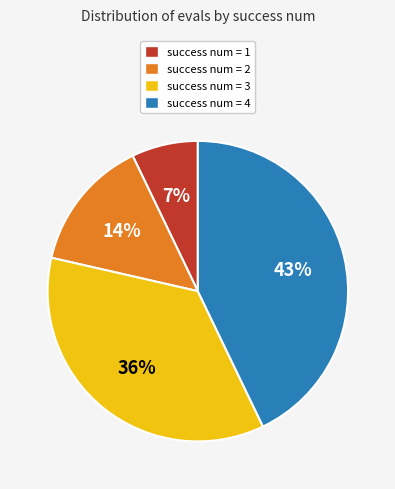

Rank the categories by value from highest to lowest.

success num = 4, success num = 3, success num = 2, success num = 1